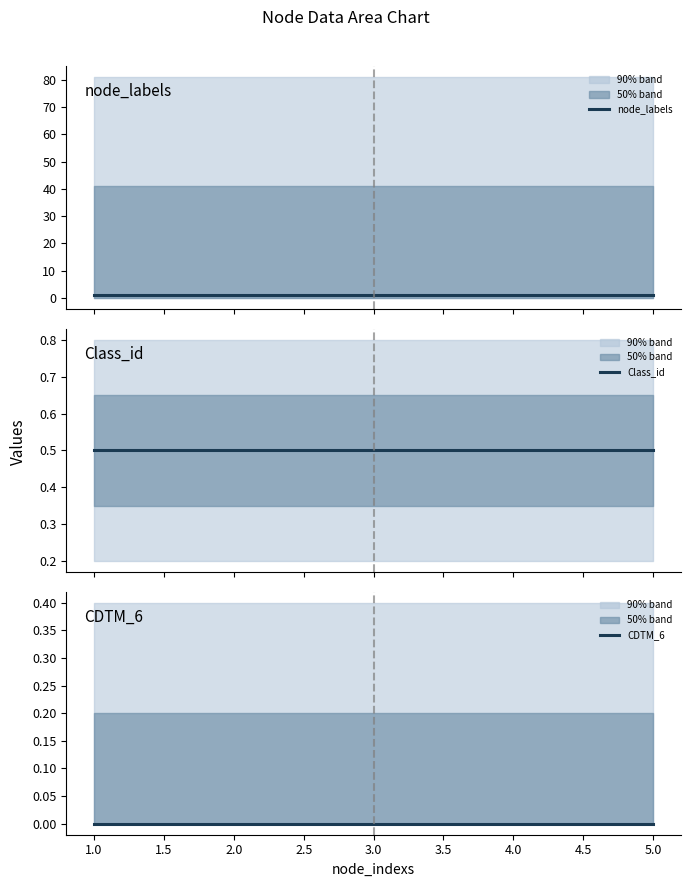

What is the label of the 2nd point from the right?

4.0